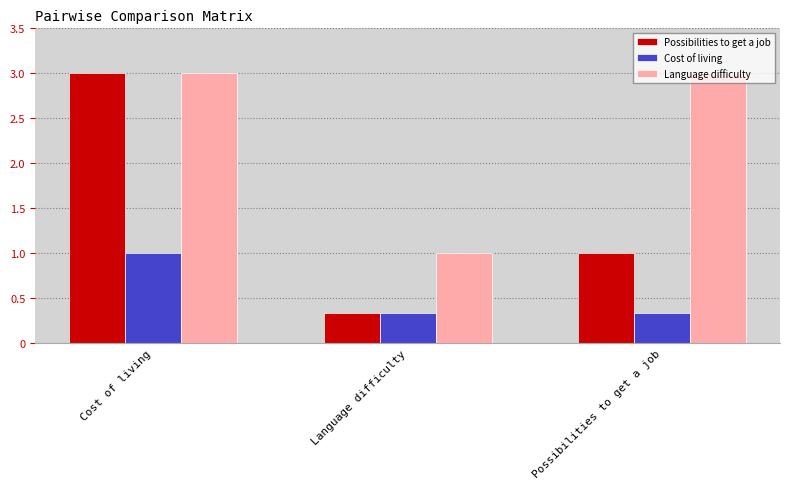

What is the total value across all series at Language difficulty?

1.7